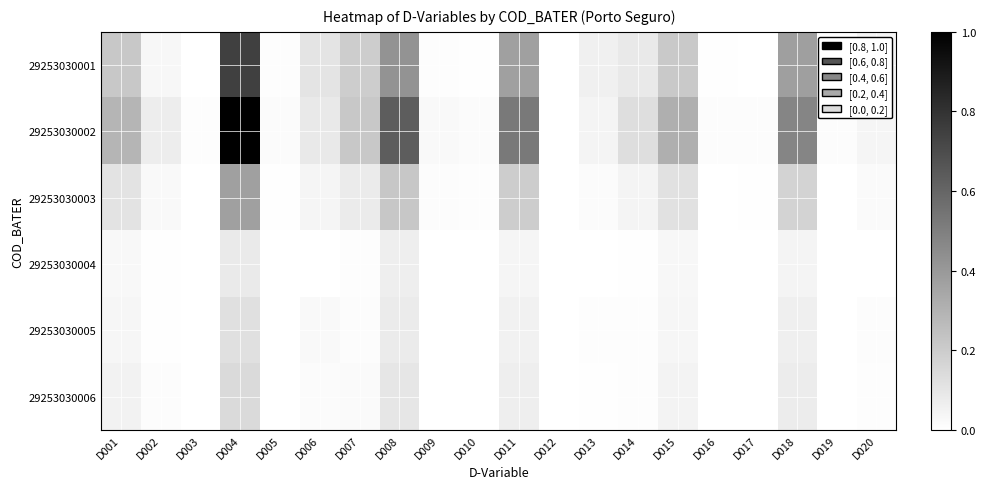

How many categories are shown in the chart?

20